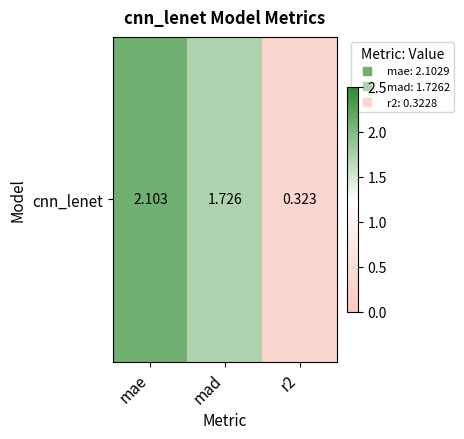

Reading left to right, transcribe all the data shown in this chart.

mae=2.1	mad=1.7	r2=0.3